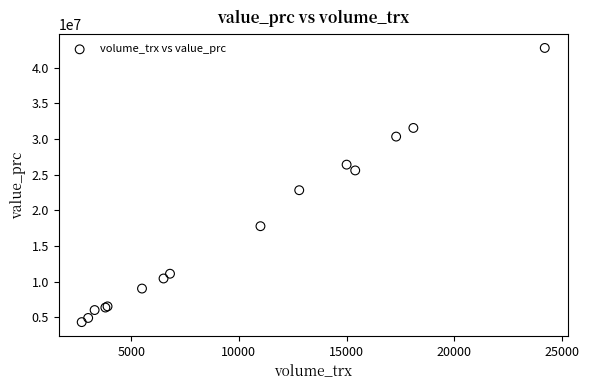

What Y value in the scatter plot is closest to 23548500?

22825000